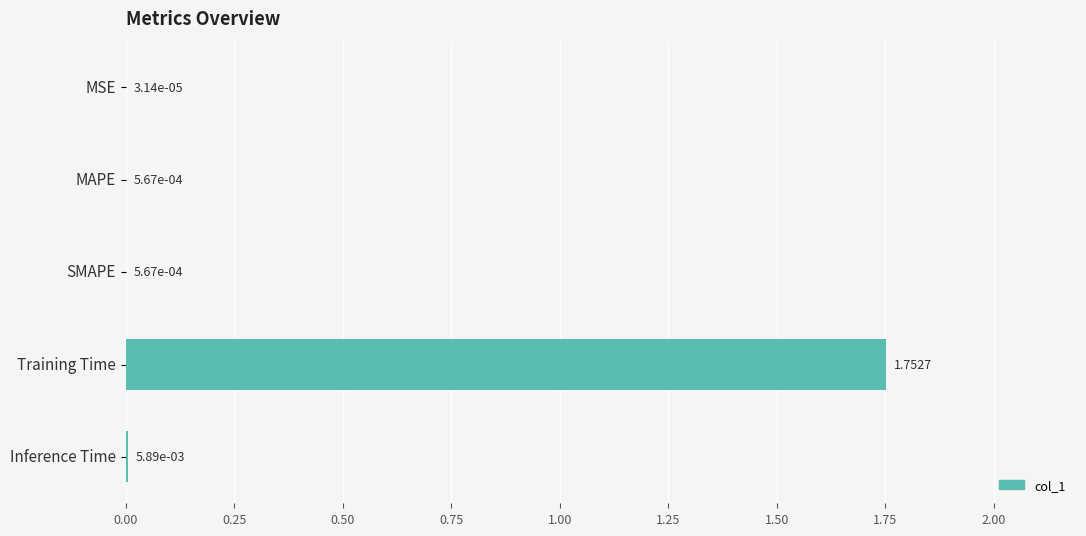

What is the change in value from SMAPE to Training Time?

+1.8